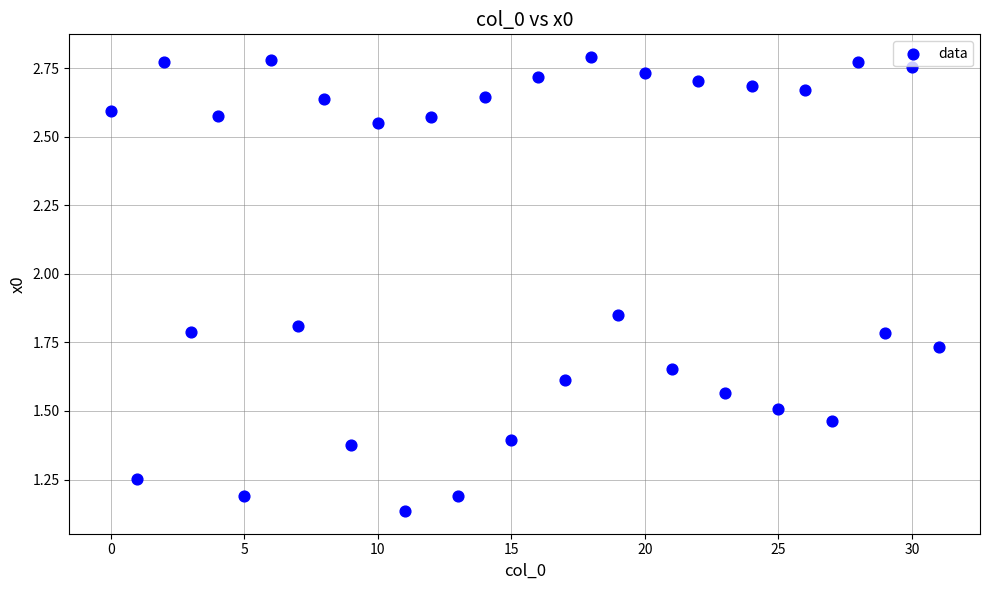

How many data points are displayed?

32